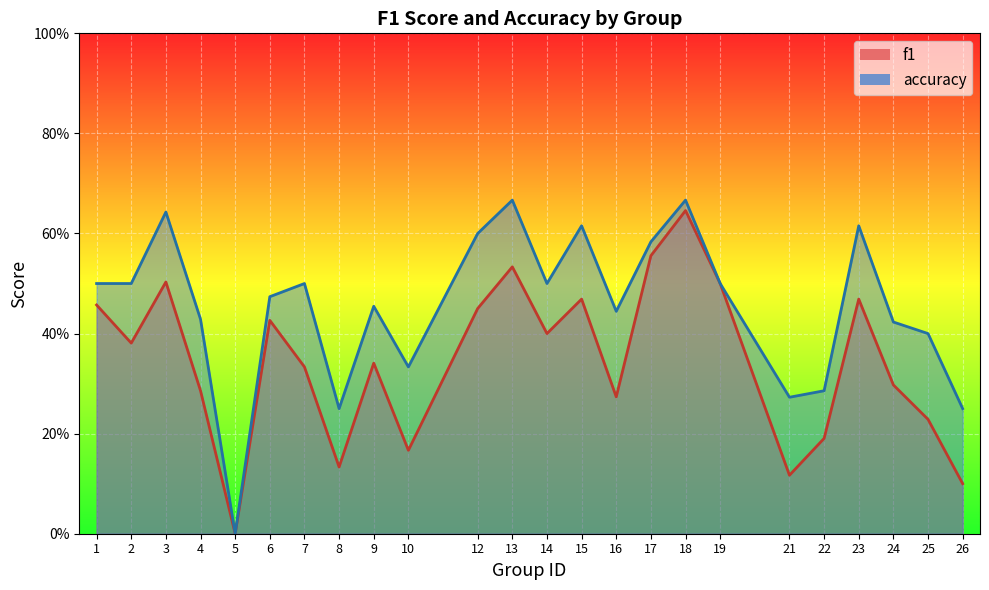

Is the value of accuracy at 10 greater than the value of f1 at 5?

Yes